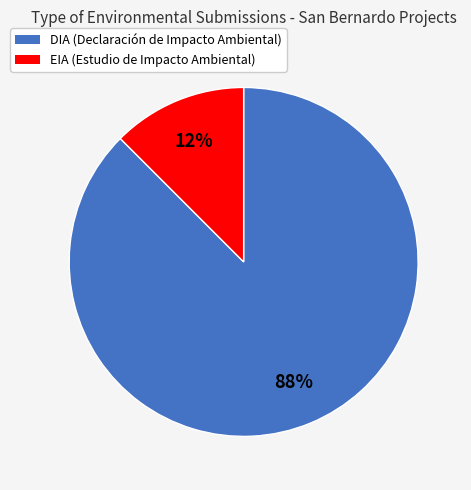

Is there any slice that represents more than half of the pie?

Yes